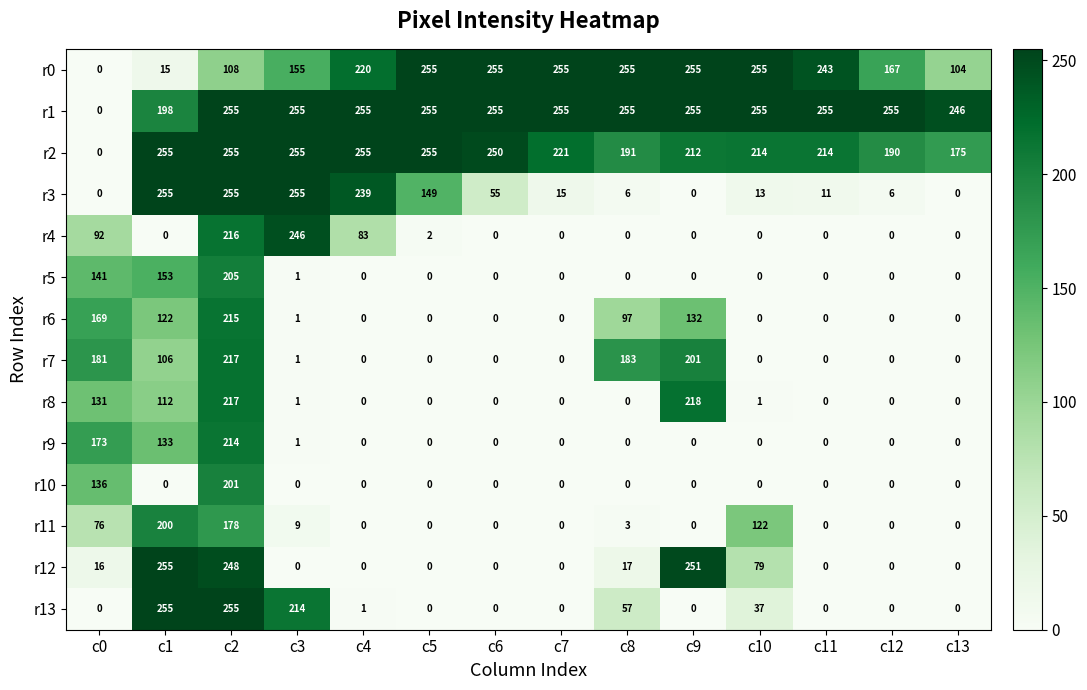

What is the difference between the maximum and second lowest values in the r13 series?

255